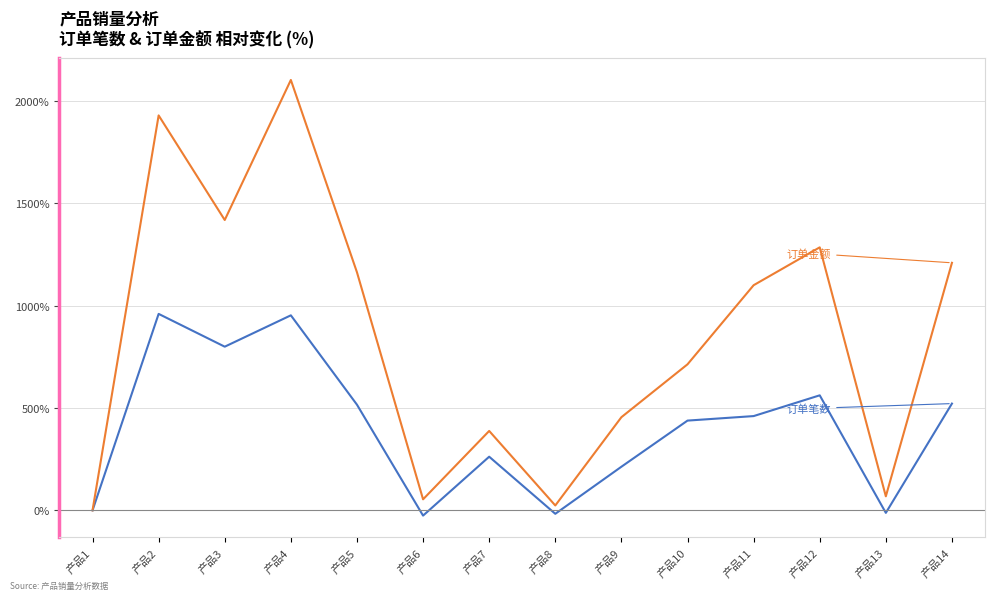

Which label corresponds to the largest value in the chart?

产品4